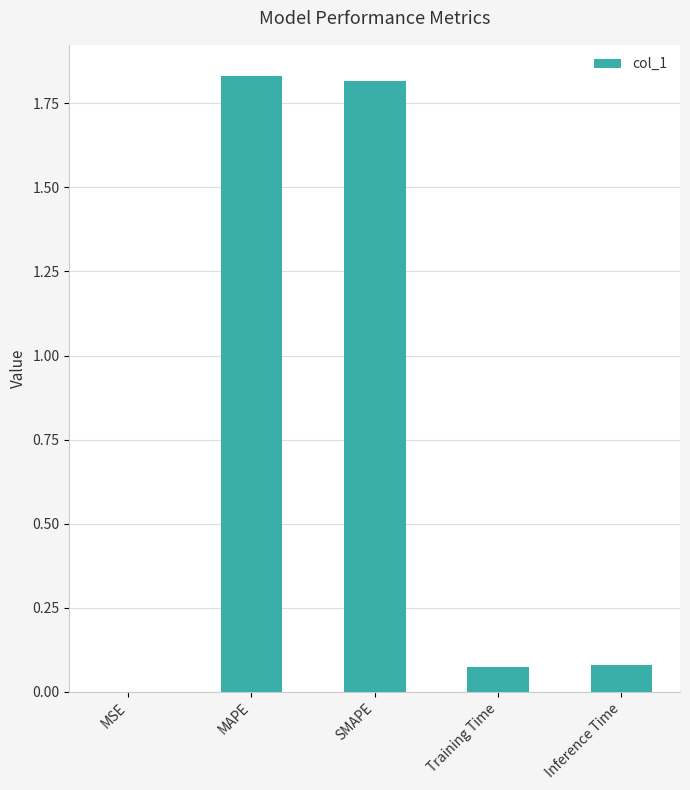

True or false: the data shows 1.2 at MAPE.

False